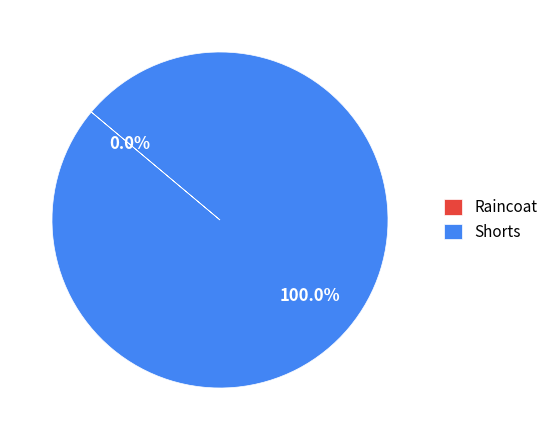

What is the largest slice in the pie chart?

Shorts